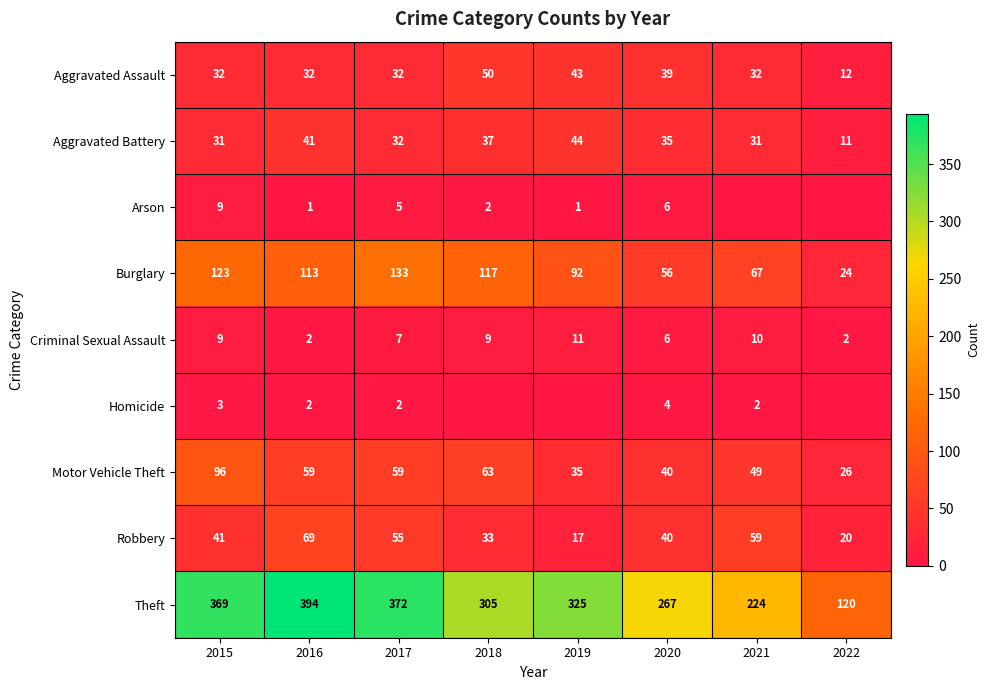

What is the total value across all series at 2017?

697